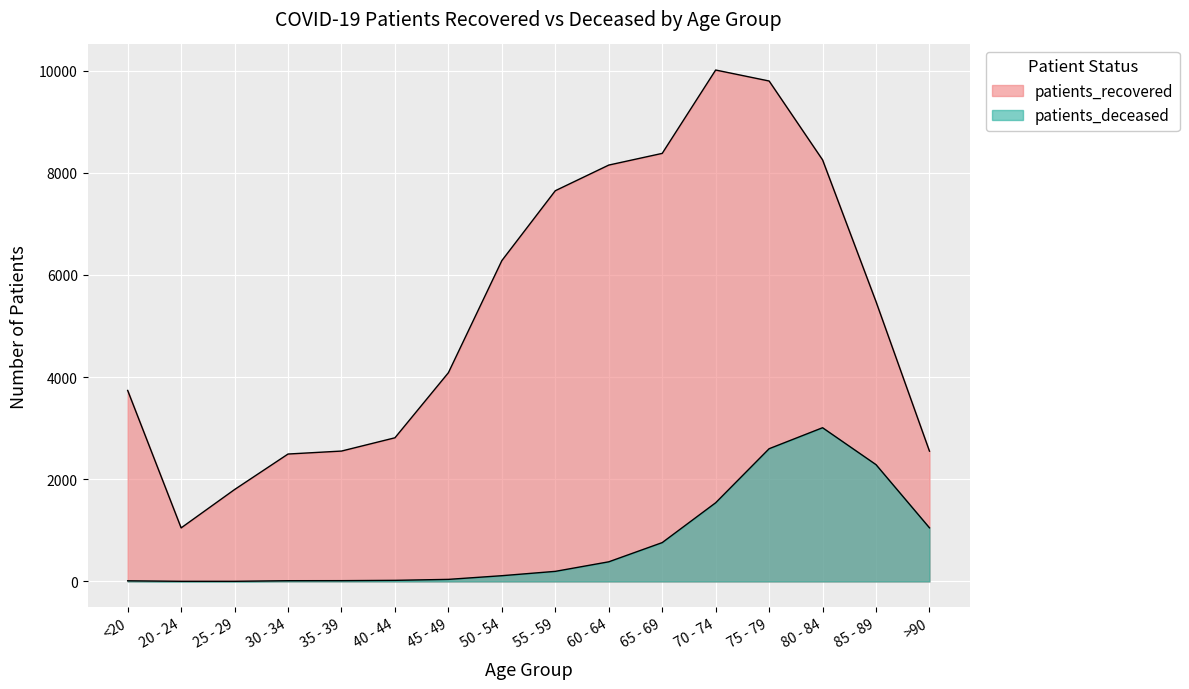

What is the difference between the patients_recovered values at 70 - 74 and 25 - 29?

8213